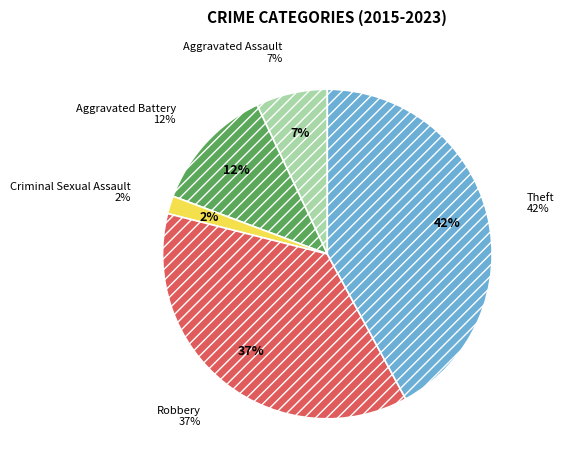

To the nearest percent, what is the difference between the Aggravated Assault and Criminal Sexual Assault slice percentages?

5%